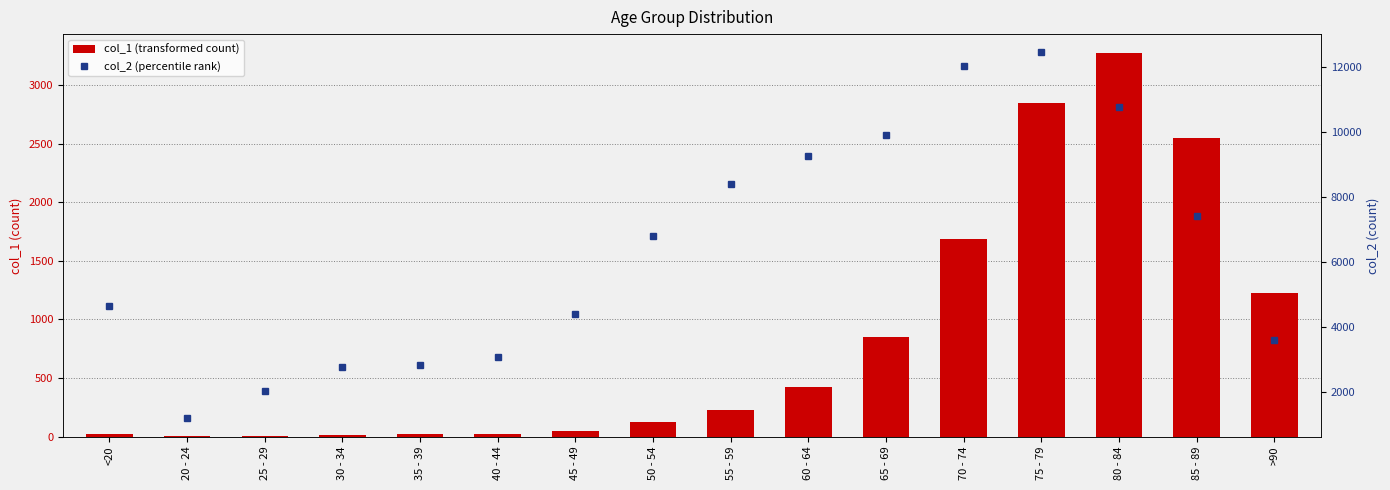

How many values in the col_1 series exceed 227?

7